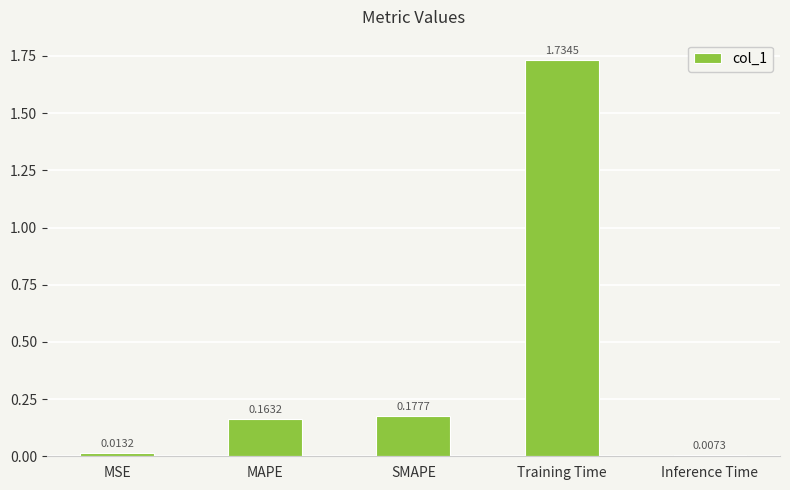

List the labels in order of value, smallest first.

Inference Time, MSE, MAPE, SMAPE, Training Time